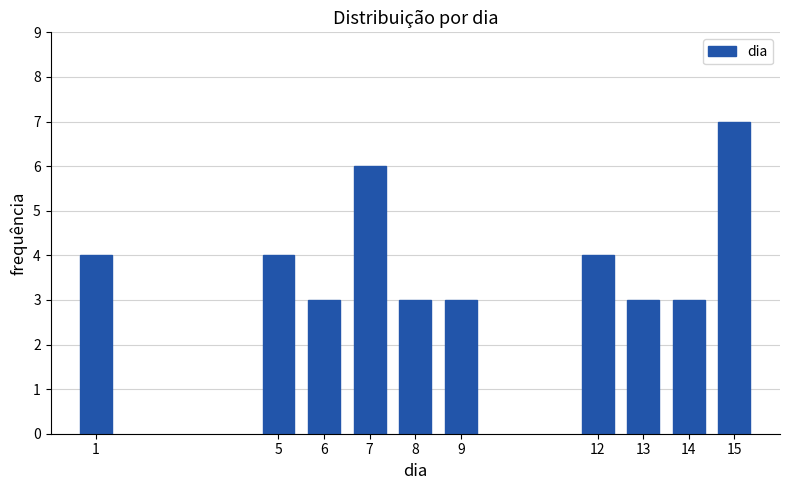

Reading right to left, what are all the values shown in this chart?

15=7	14=3	13=3	12=4	9=3	8=3	7=6	6=3	5=4	1=4